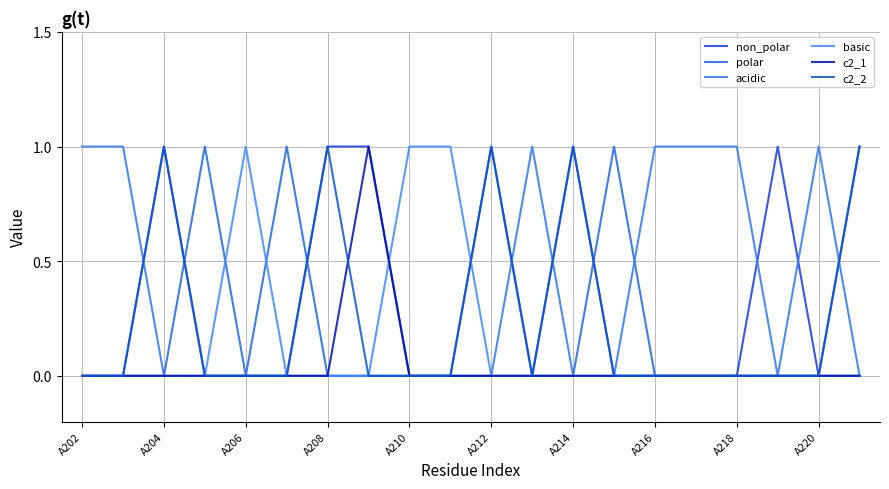

Count the number of data series in this chart.

6